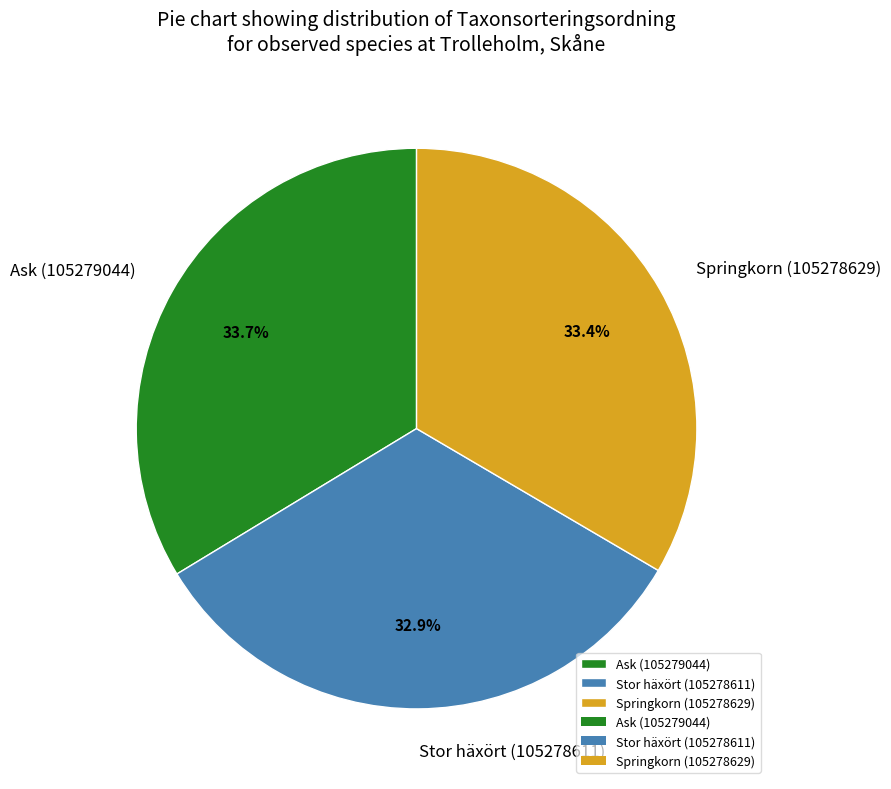

Between Stor häxört (105278611) and Springkorn (105278629), which is larger?

Springkorn (105278629)